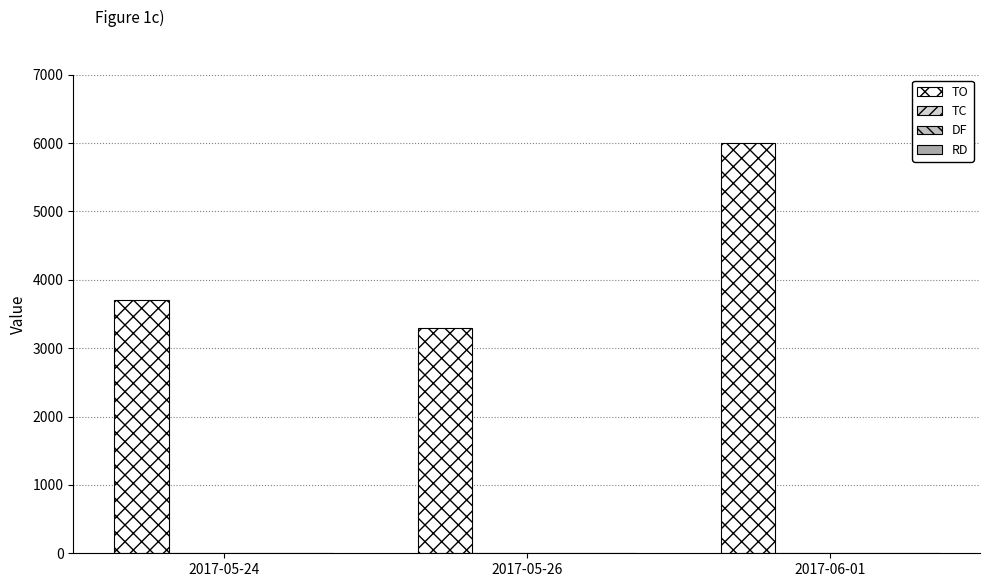

Count the number of categories in the chart.

3